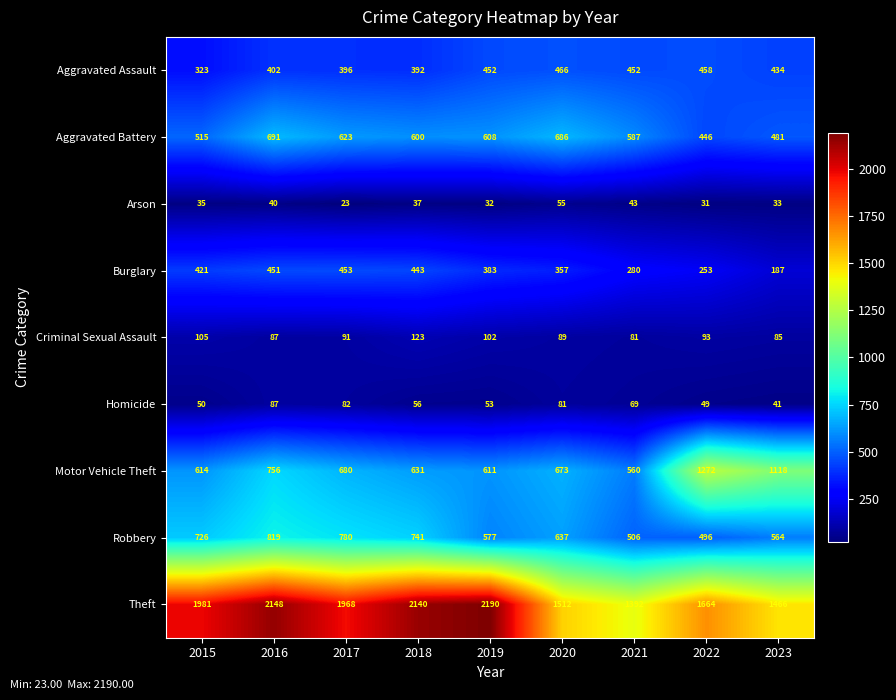

True or false: Homicide has a value of 9 at 2023.

False